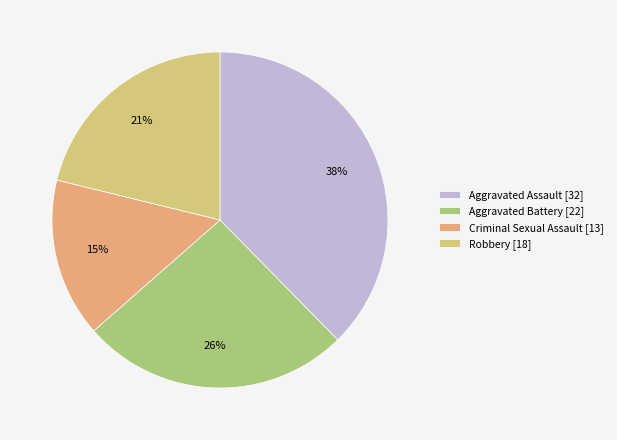

To the nearest percent, what is the average slice percentage?

25%